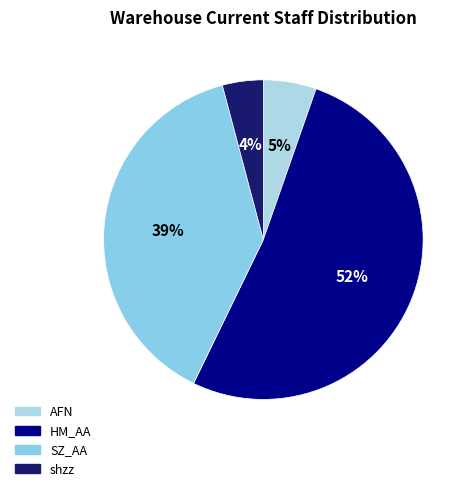

What is the smallest slice in the pie chart?

shzz